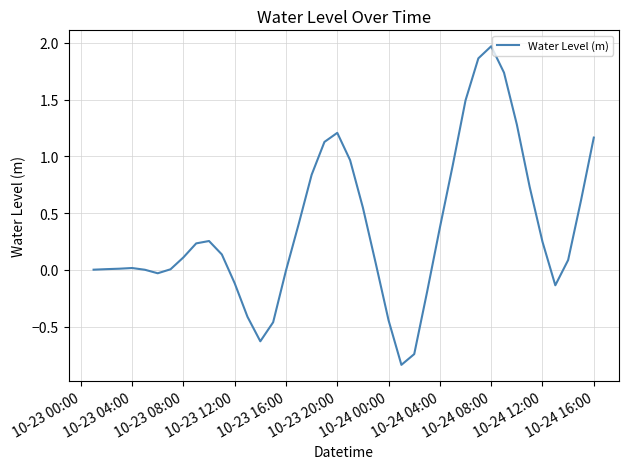

What is the maximum value shown in the chart?

2.0